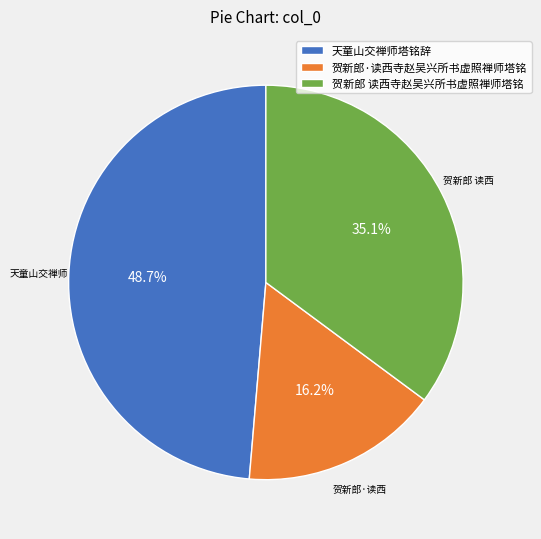

To the nearest percent, what portion does 贺新郎·读西寺赵吴兴所书虚照禅师塔铭 represent?

16%